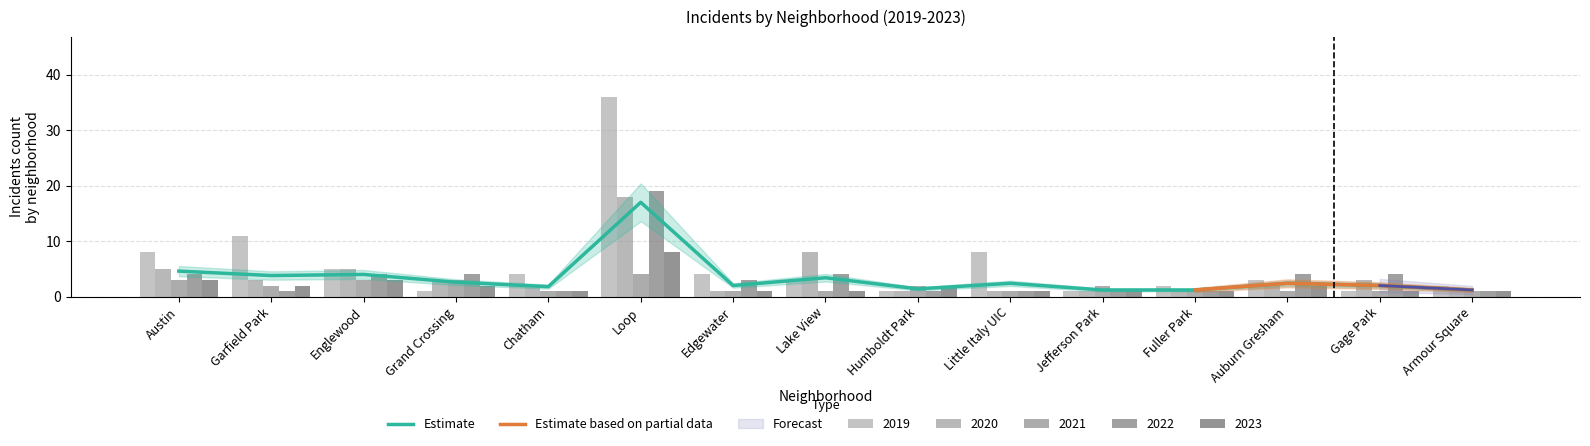

Does the chart contain any negative values?

No